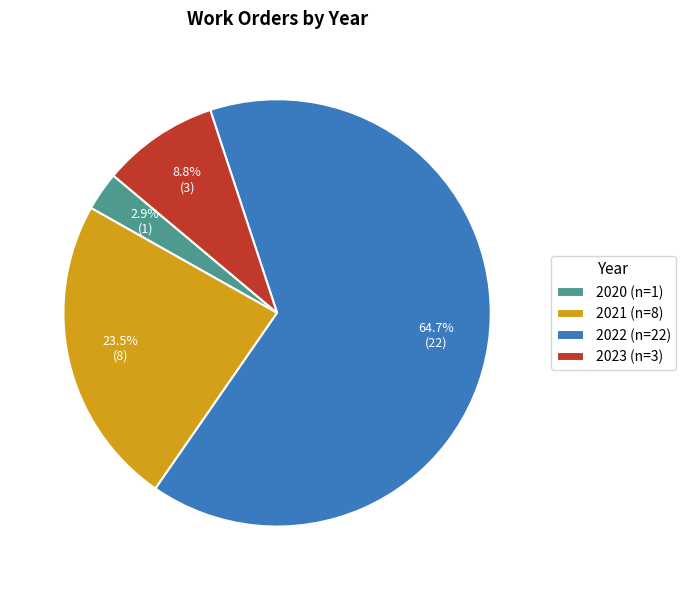

To the nearest percent, what percentage of the pie is 2023?

9%